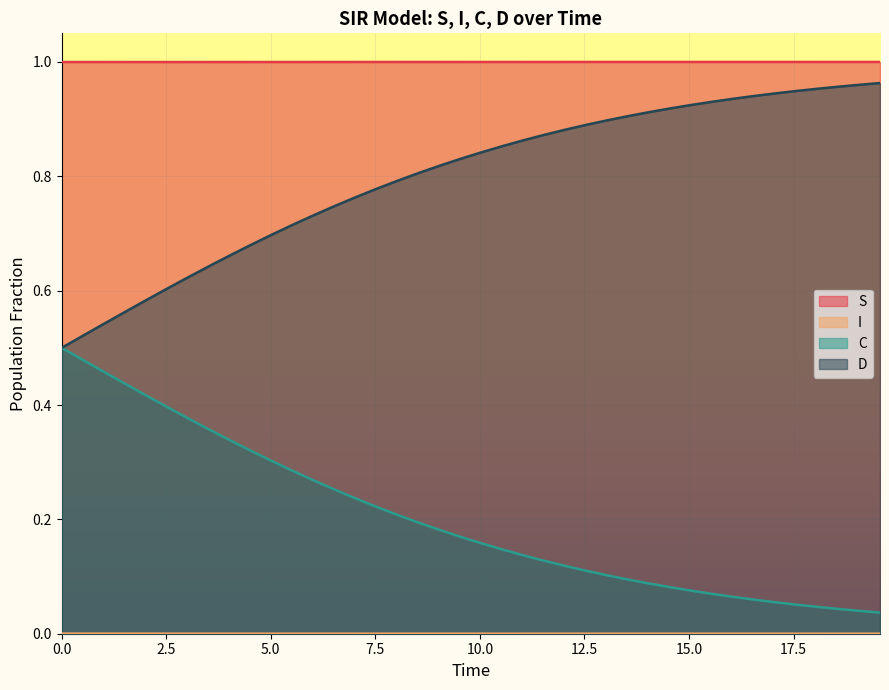

Which series has the largest total across all categories?

S